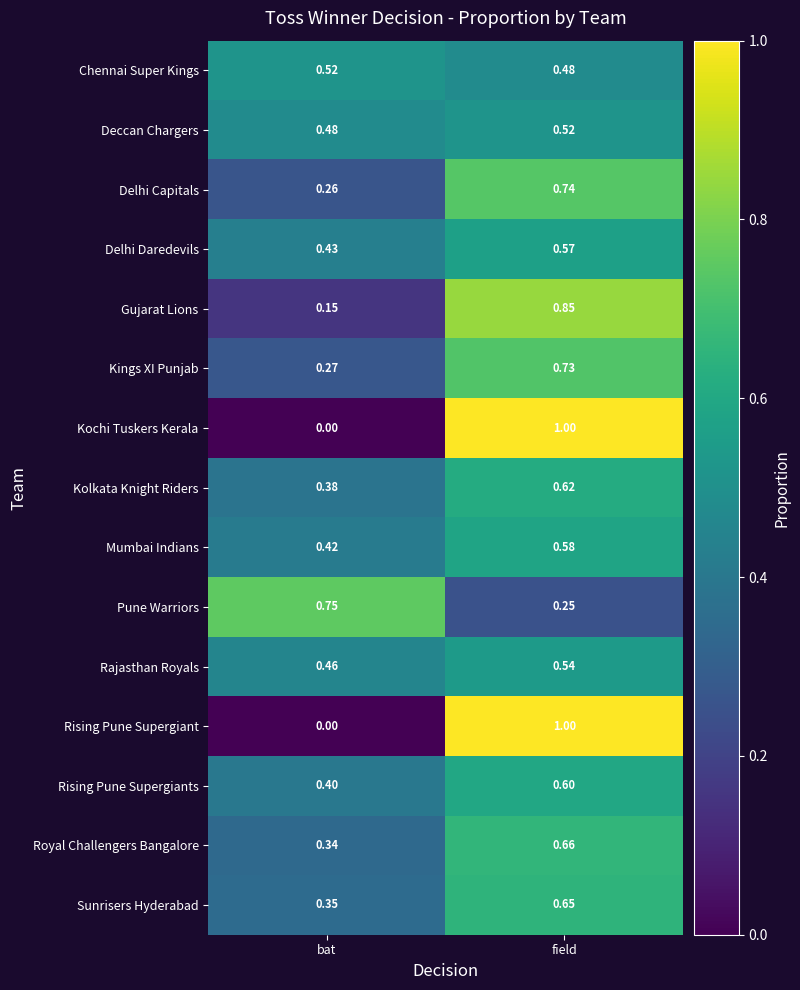

At which category is the sum across all series the highest?

field